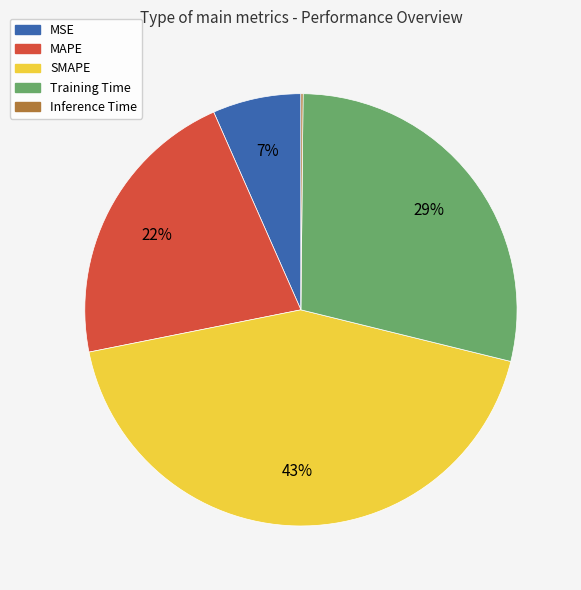

Combined, do MSE and Training Time account for over 50%?

No